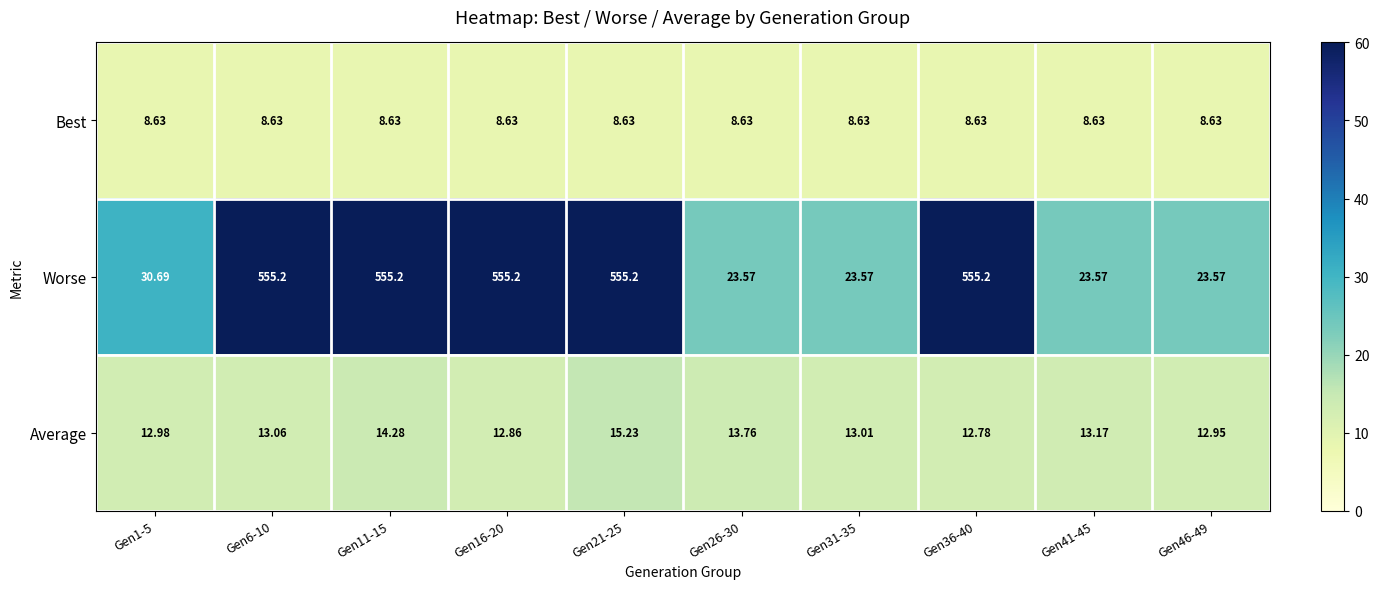

Rank the series at Gen1-5 from lowest to highest value.

Best, Average, Worse